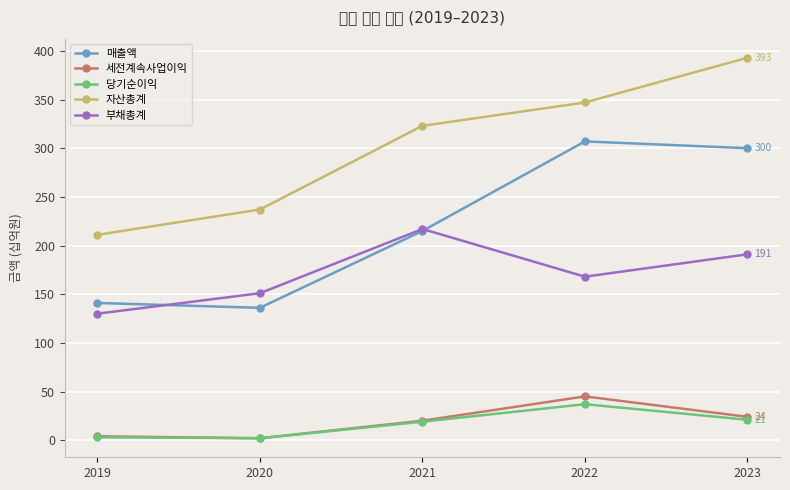

True or false: 부채총계 has more than 1 interior local peaks.

False